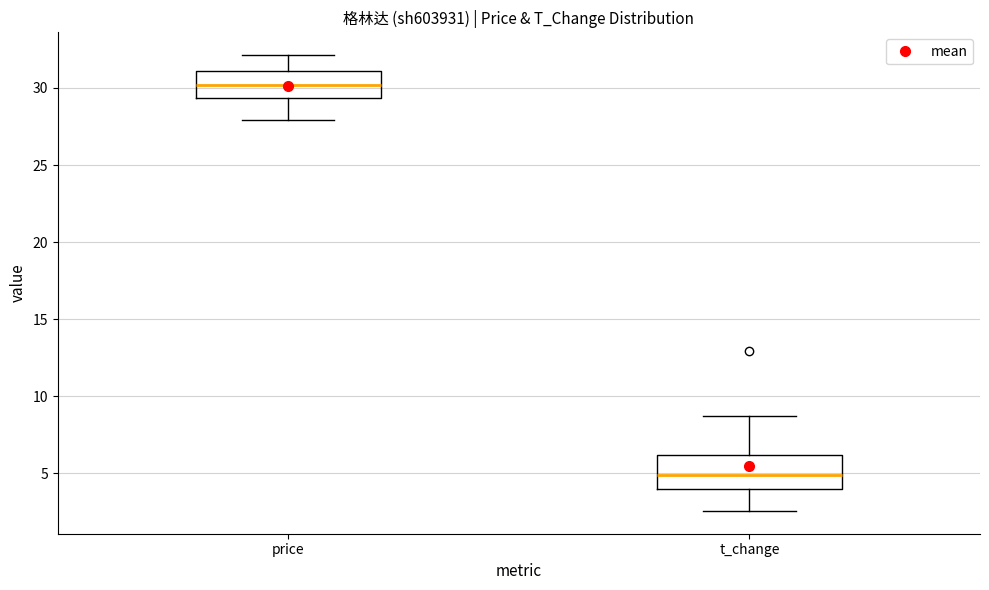

Reading left to right, transcribe this box plot: for each box, give where its median line is, the range the box spans, and where its two whiskers end, as read against the y-axis. The values are not printed on the chart, so give them approximately, as read against the axis.

price: median 30.0, box 29.5 to 31.0, whiskers 28.0 to 32.0
t_change: median 5.0, box 4.0 to 6.0, whiskers 2.5 to 8.5